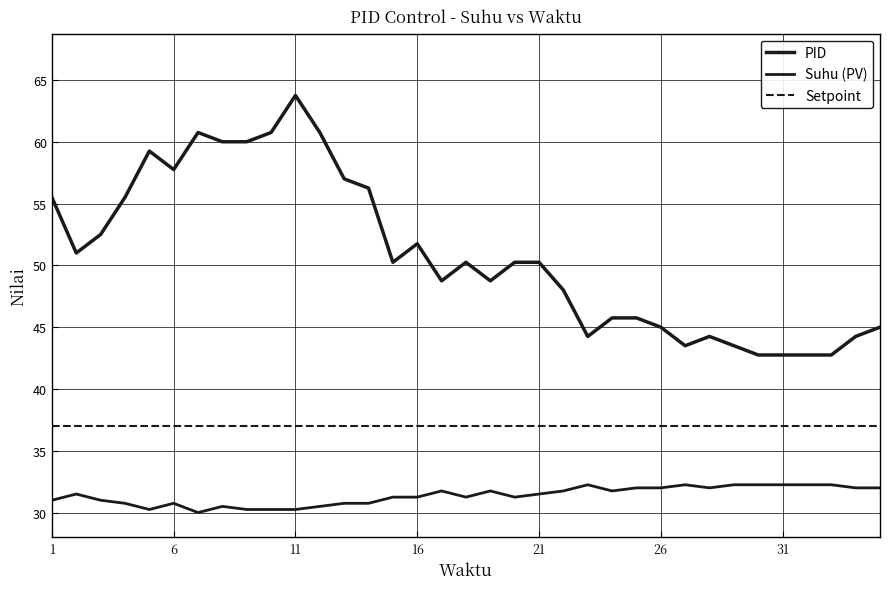

Does the chart display data point markers on the line(s)?

No